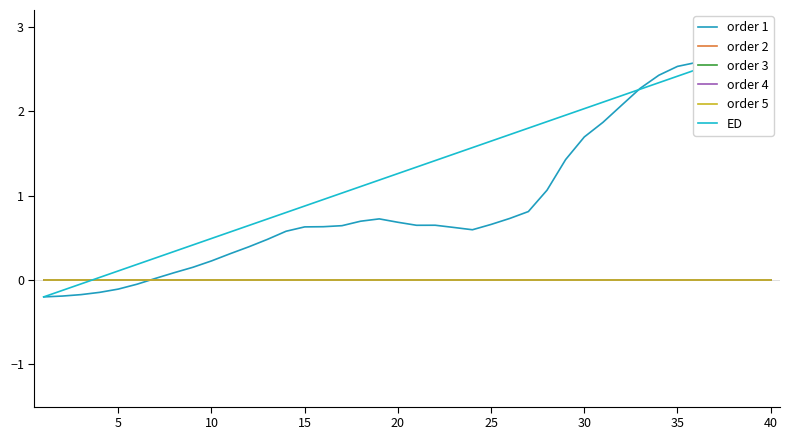

How many times do order 2 and ED cross each other?

1